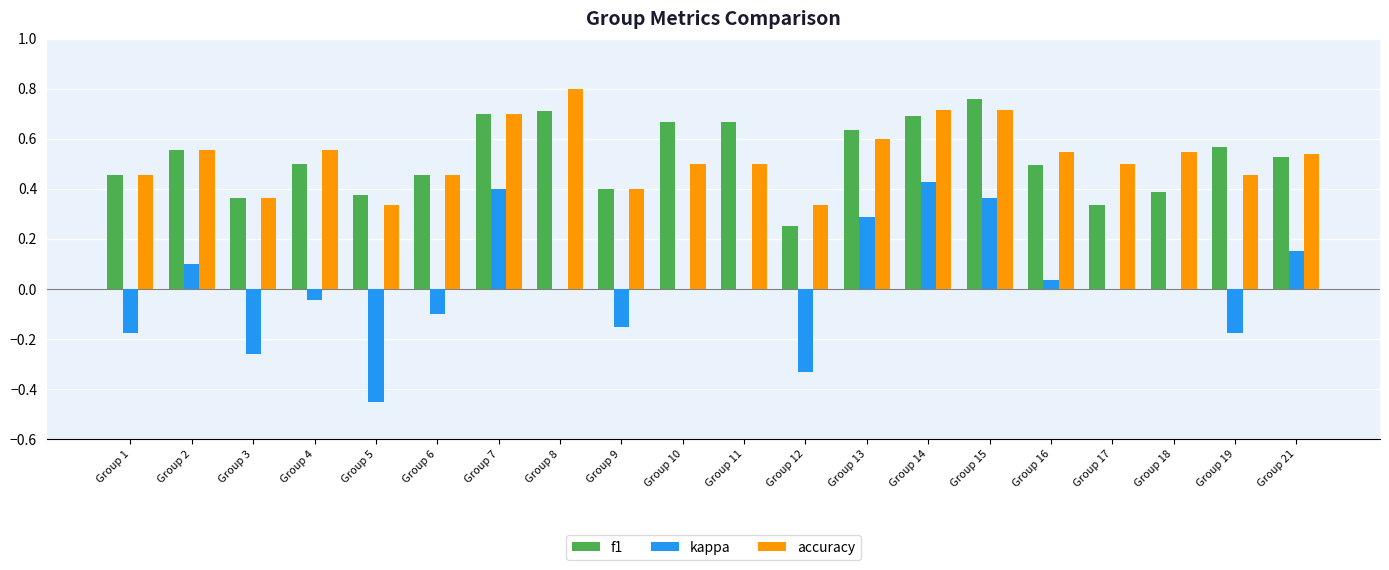

What is the sum of all f1 values?

10.5